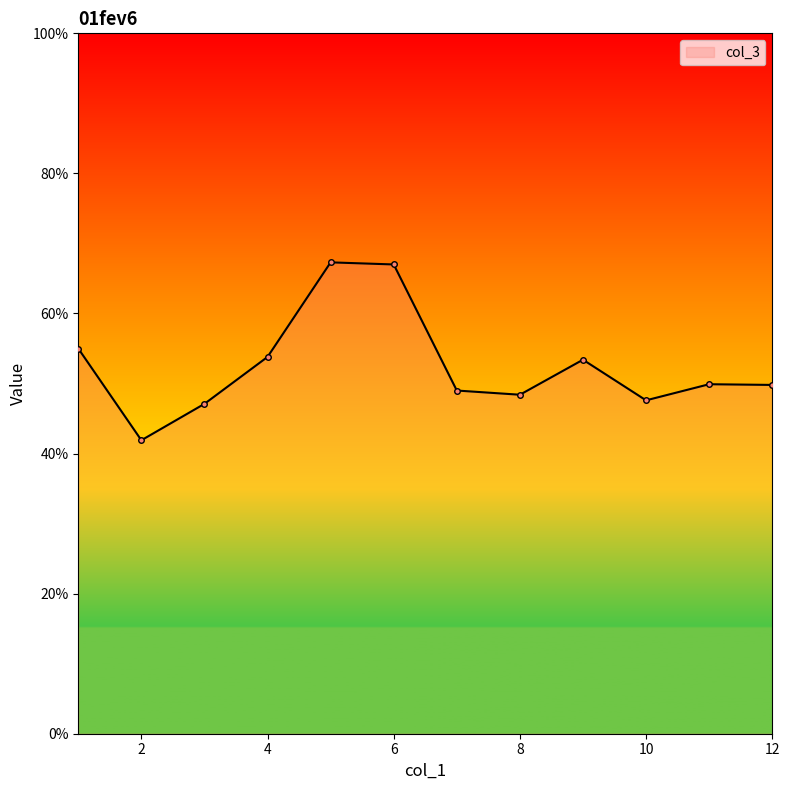

Does the chart have visible grid lines?

No